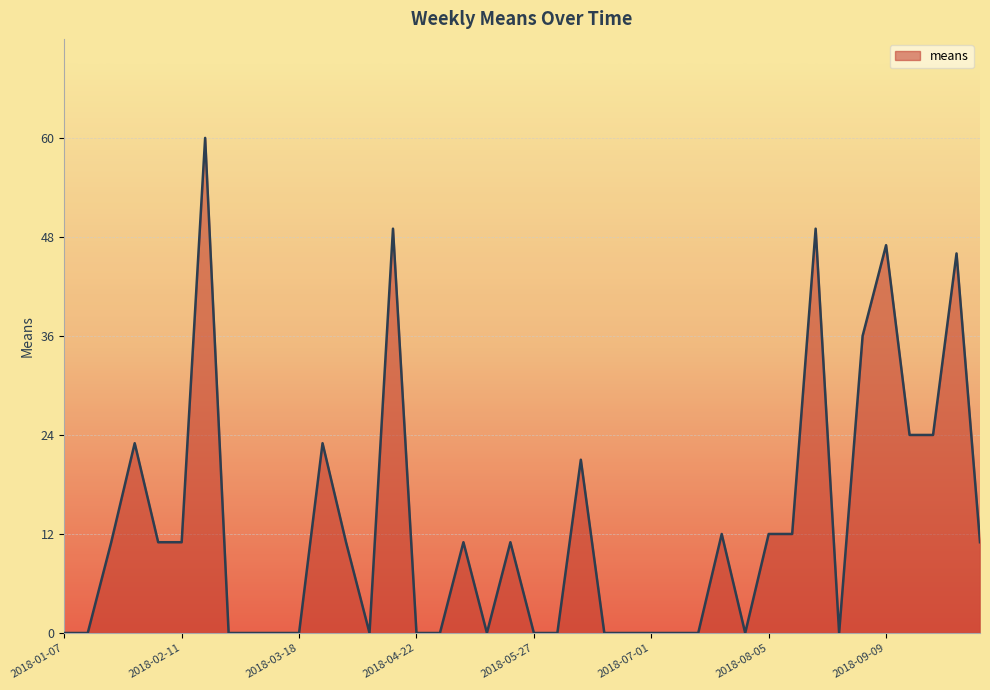

What is the greatest value displayed?

60